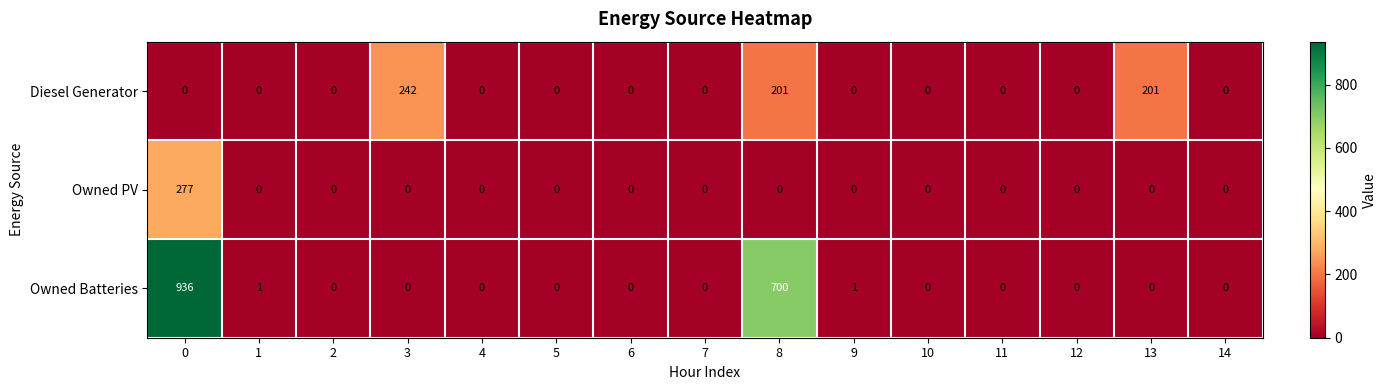

What is the highest value of the Owned Batteries series?

936